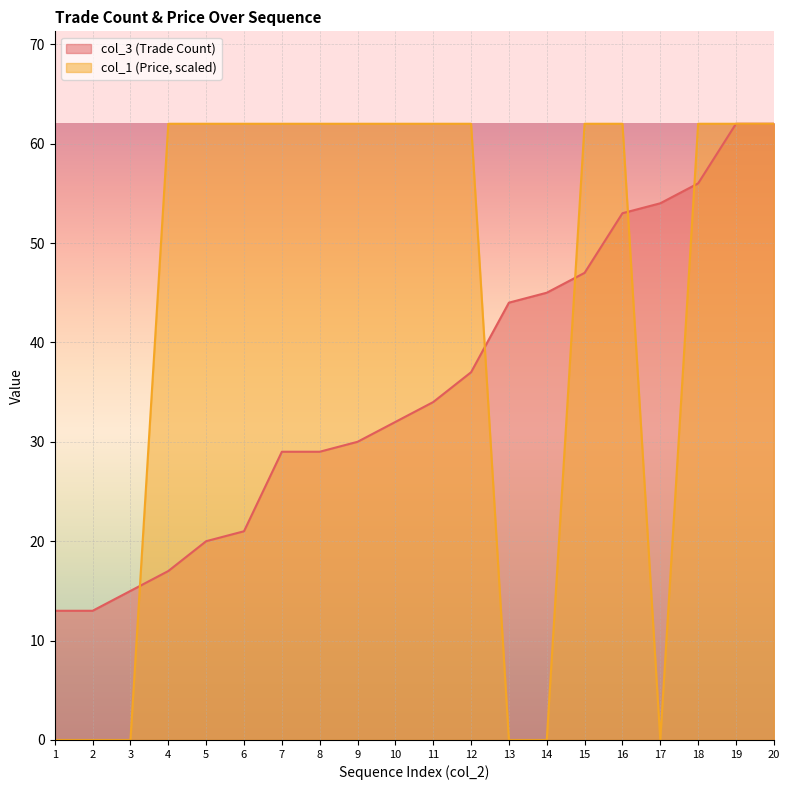

What is the value of the col_3 (Trade Count) point at the 10th from the left?

32.0